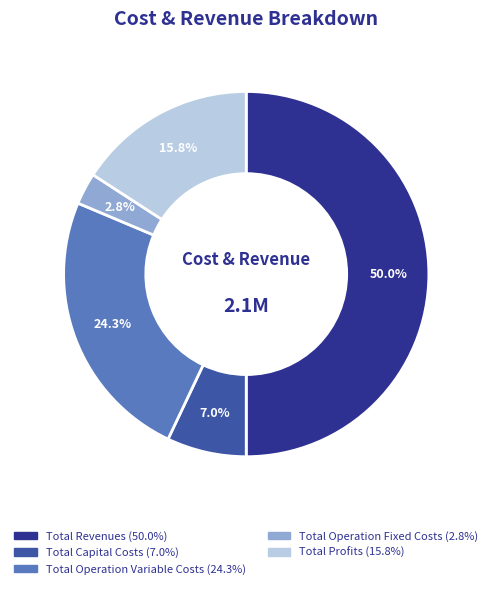

Rank the categories by value from highest to lowest.

Total Revenues, Total Operation Variable Costs, Total Profits, Total Capital Costs, Total Operation Fixed Costs